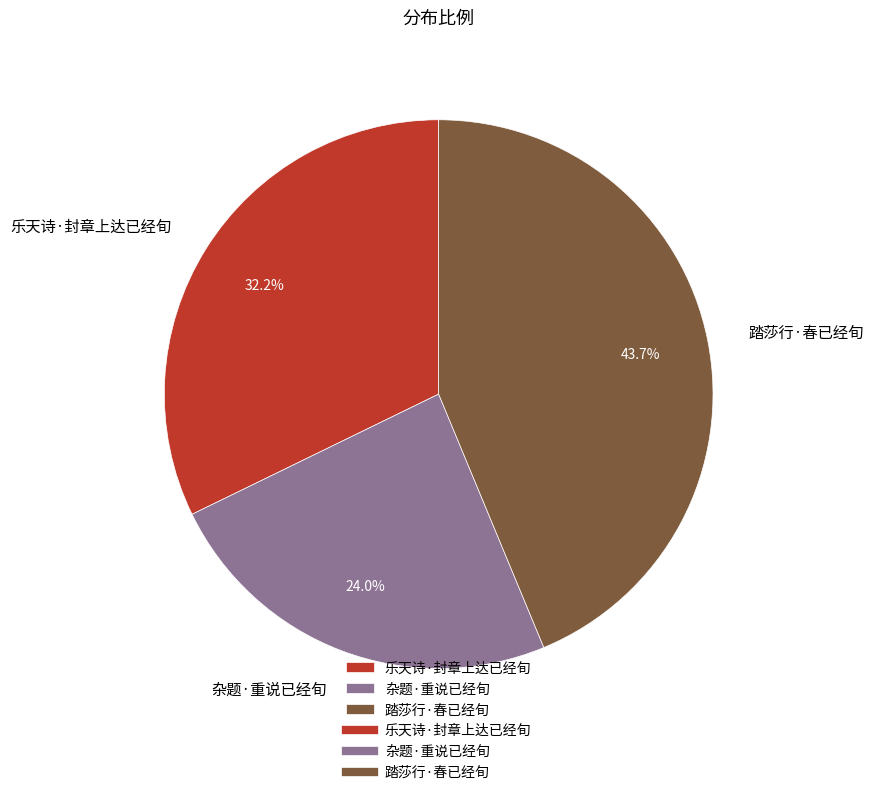

To the nearest percent, what is the average slice percentage?

33%